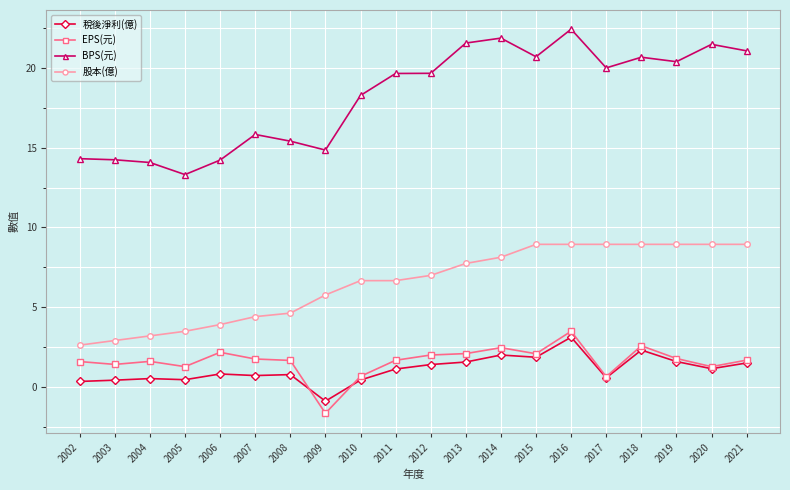

What is the value of the 股本(億) point at the 18th from the left?

8.9